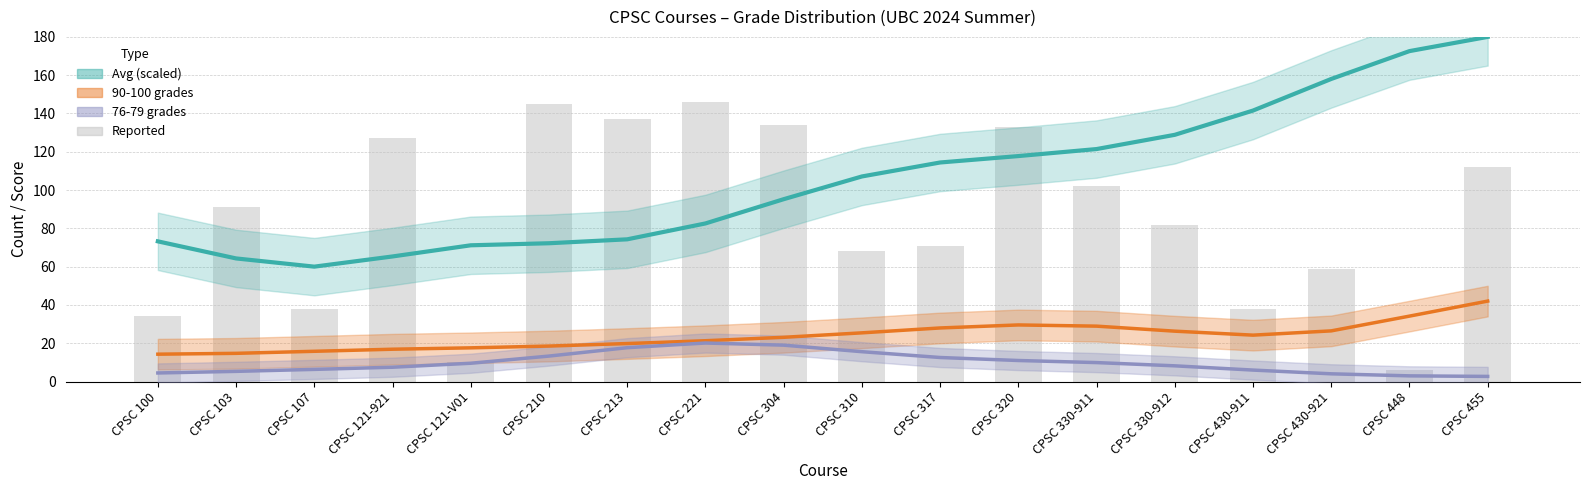

Are the bars horizontal?

No